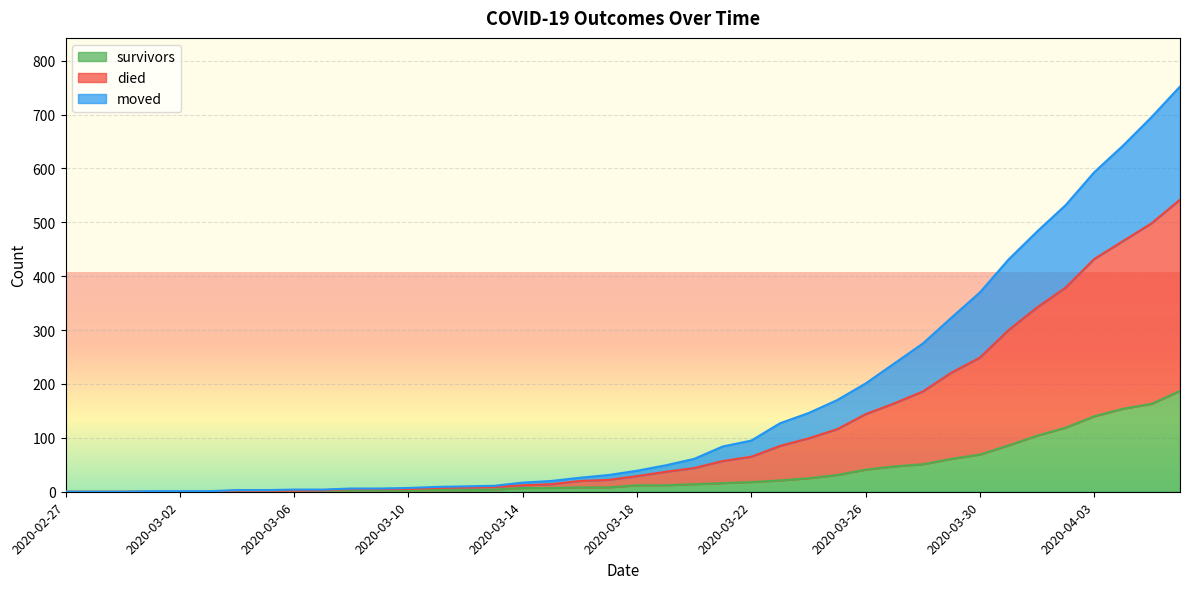

What is the maximum value for survivors?

187